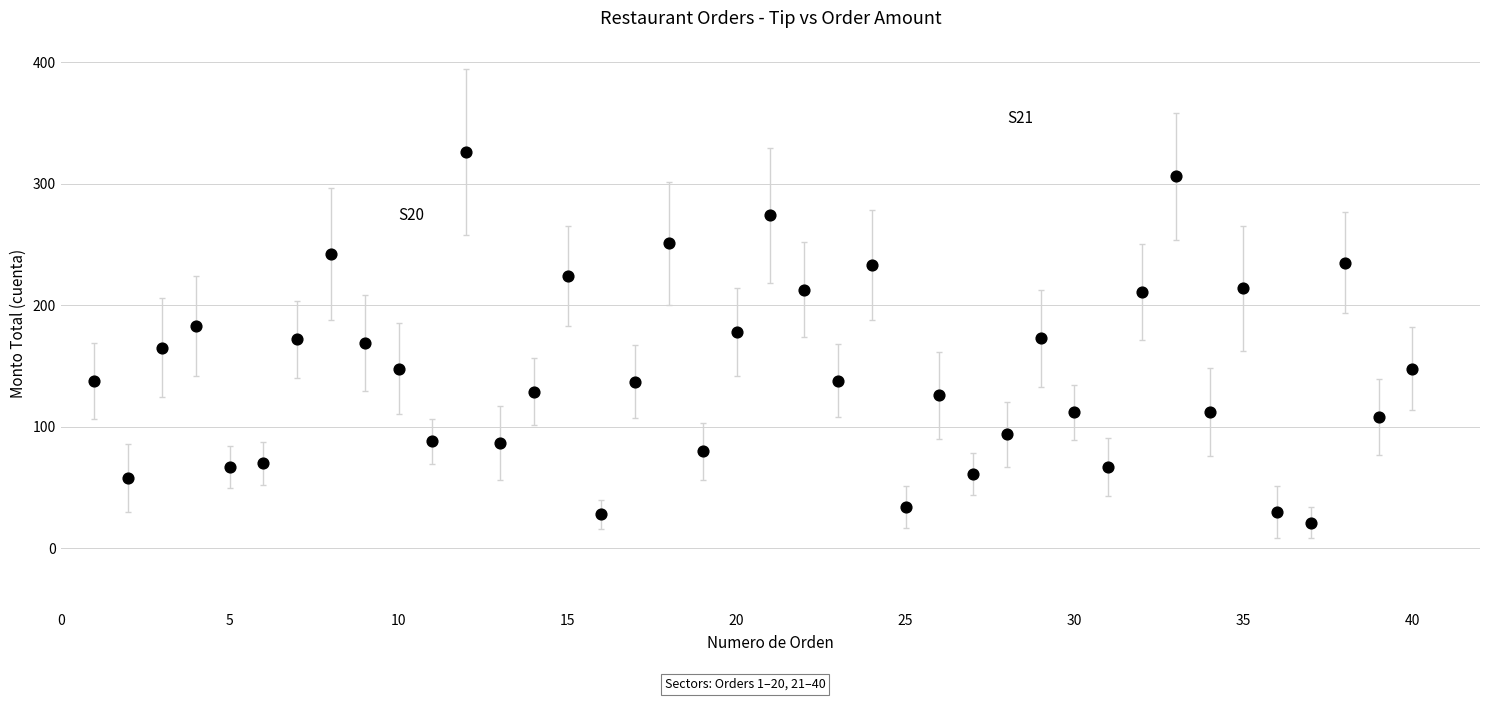

What is the range of Y values (max minus min)?

305